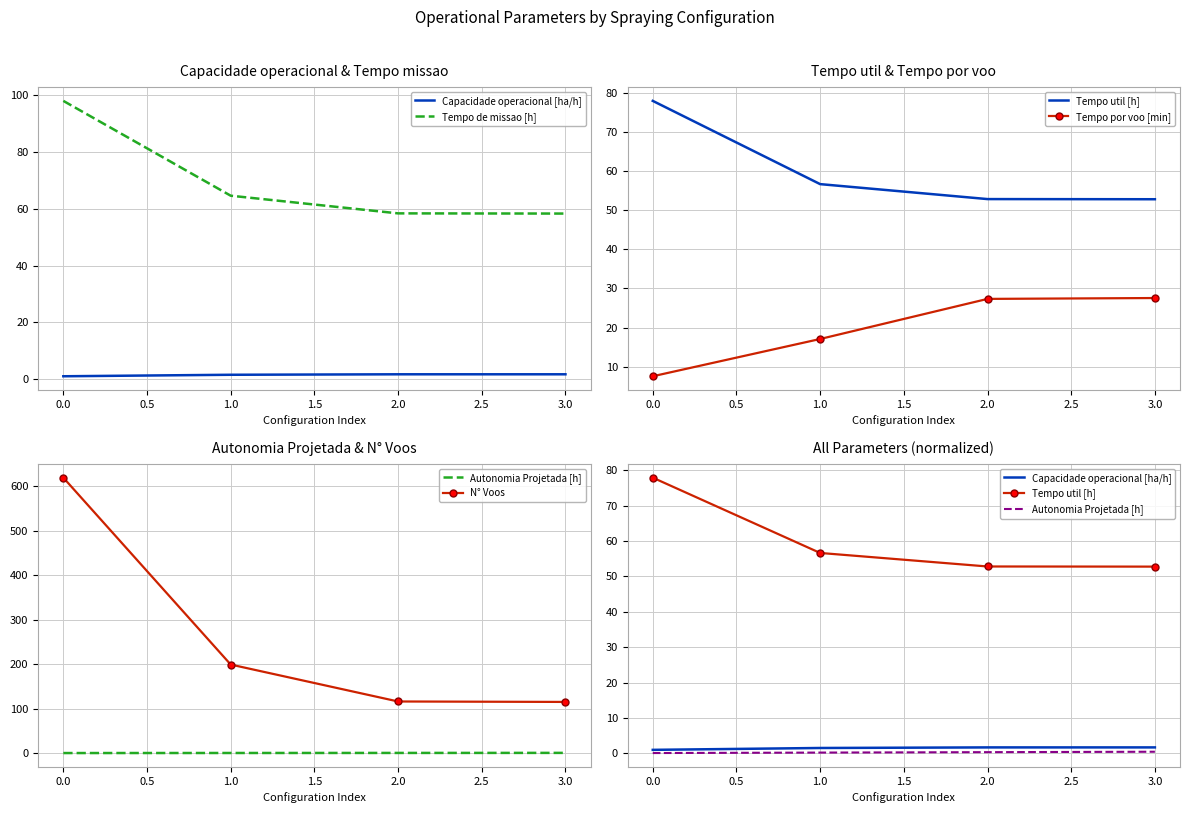

Which series has the largest total across all categories?

N° Voos